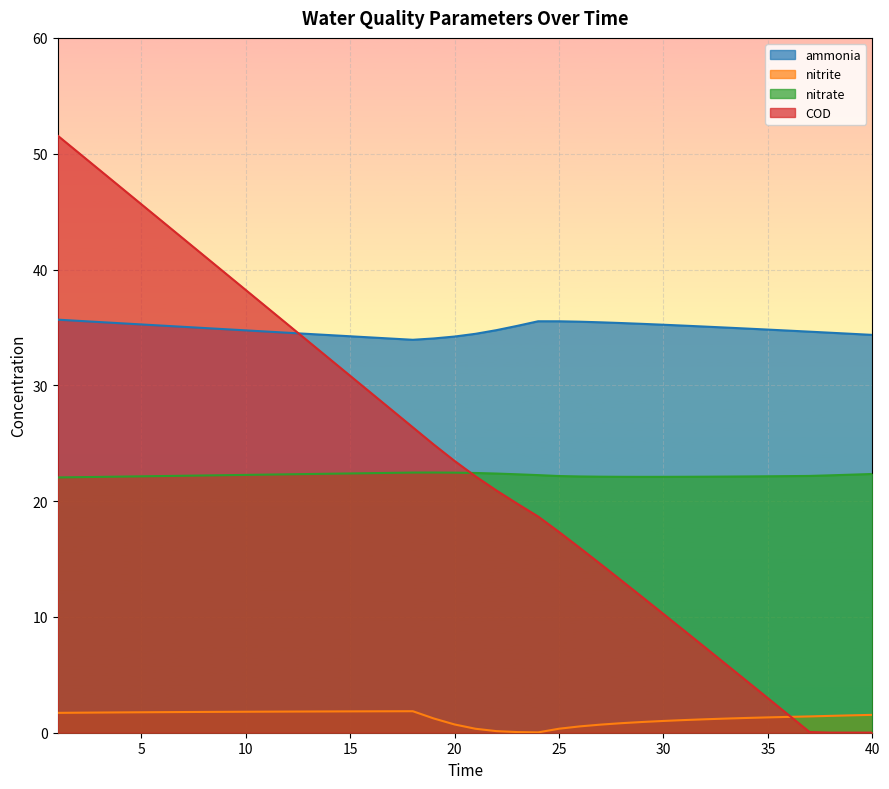

Between 6 and 29, which series saw the biggest shift?

COD